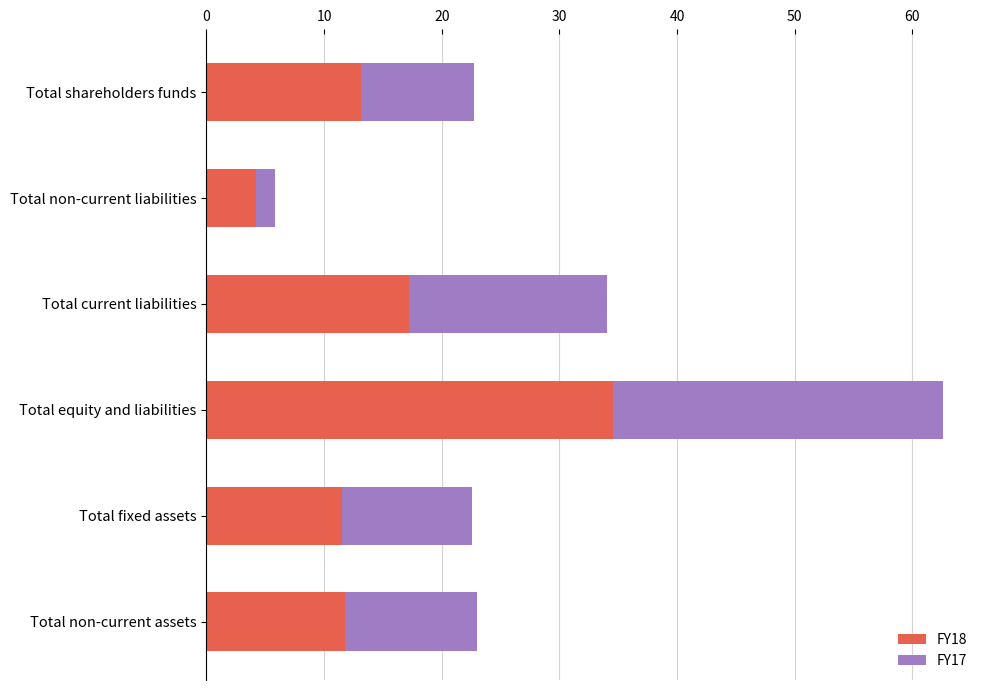

What is the difference between the FY18 values at Total equity and liabilities and Total non-current assets?

22.7